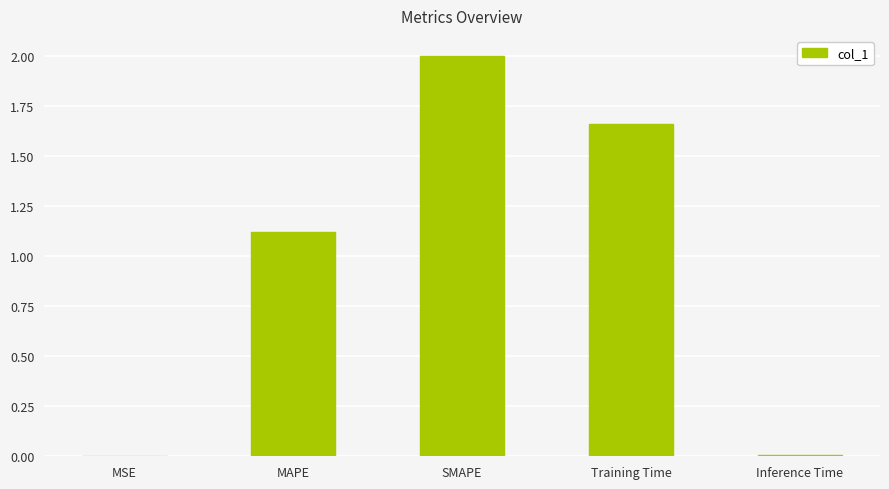

What is the maximum value shown in the chart?

2.0